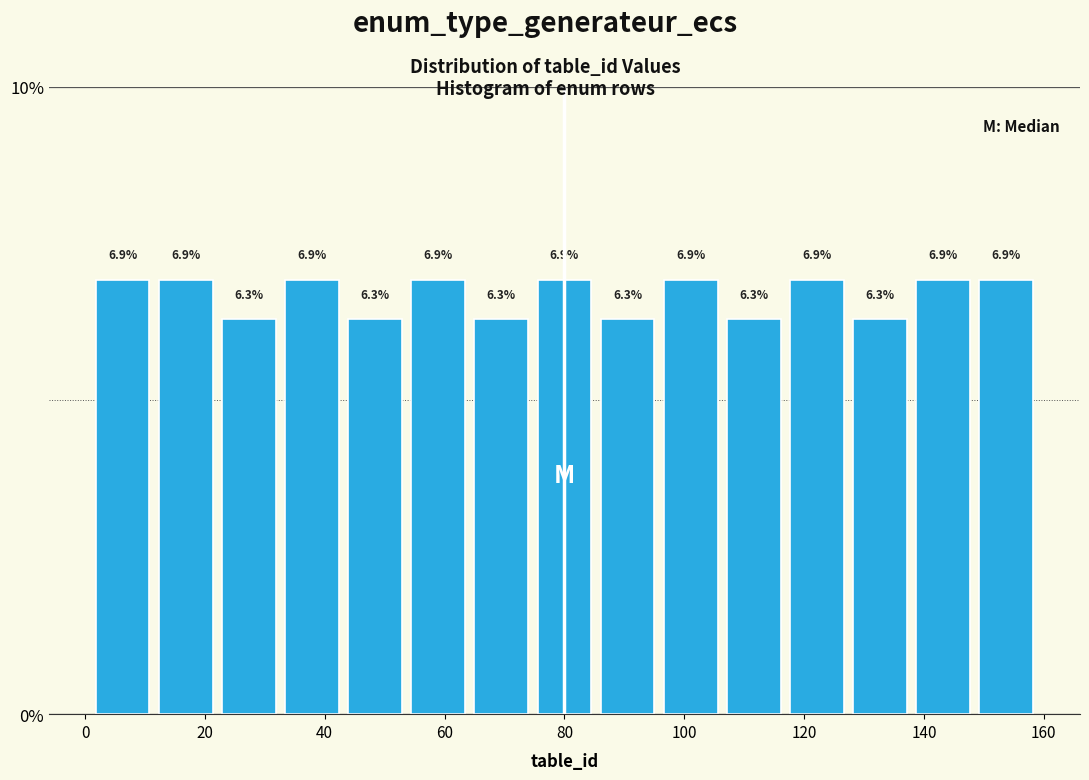

Reading left to right, transcribe this chart: for each bar, give the range it covers on the x-axis and its height. The bar edges are not printed on the chart, so give them approximately, as read against the axis.

2 to 12: 6.9
12 to 22: 6.9
22 to 32: 6.3
32 to 44: 6.9
44 to 54: 6.3
54 to 64: 6.9
64 to 74: 6.3
74 to 86: 6.9
86 to 96: 6.3
96 to 106: 6.9
106 to 116: 6.3
116 to 128: 6.9
128 to 138: 6.3
138 to 148: 6.9
148 to 160: 6.9